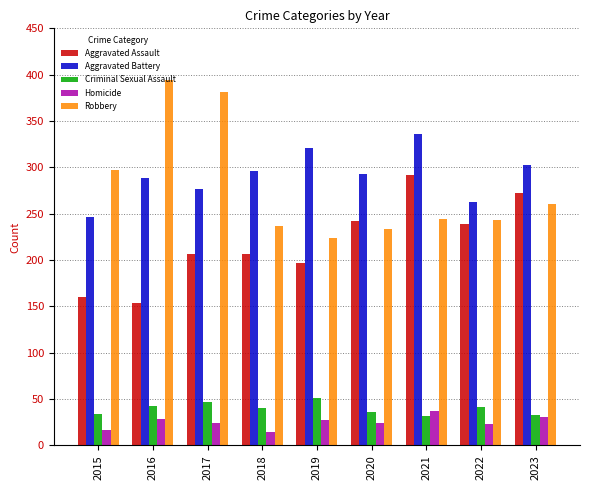

What is the greatest value displayed?

394